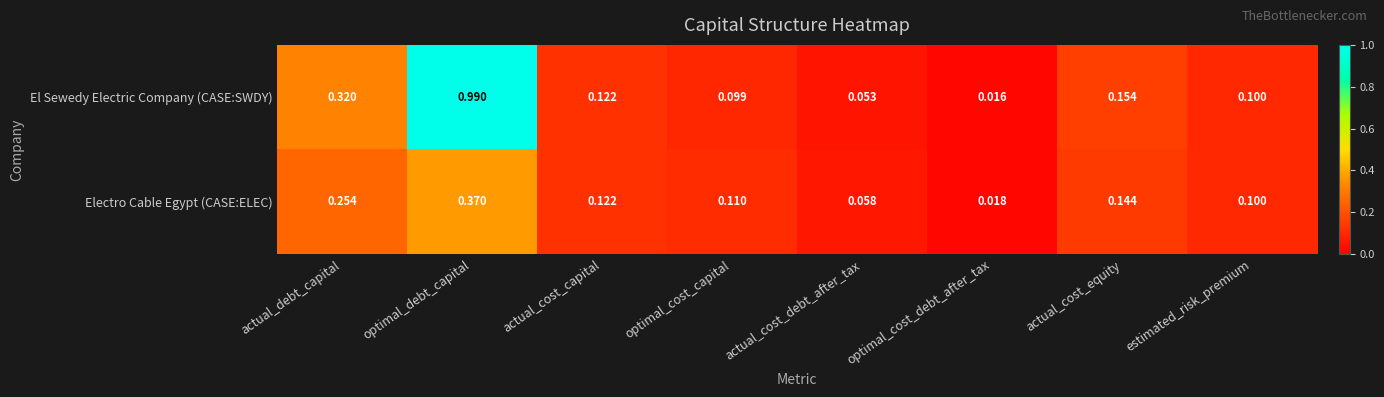

Which category has the lowest value across all series?

optimal_cost_debt_after_tax